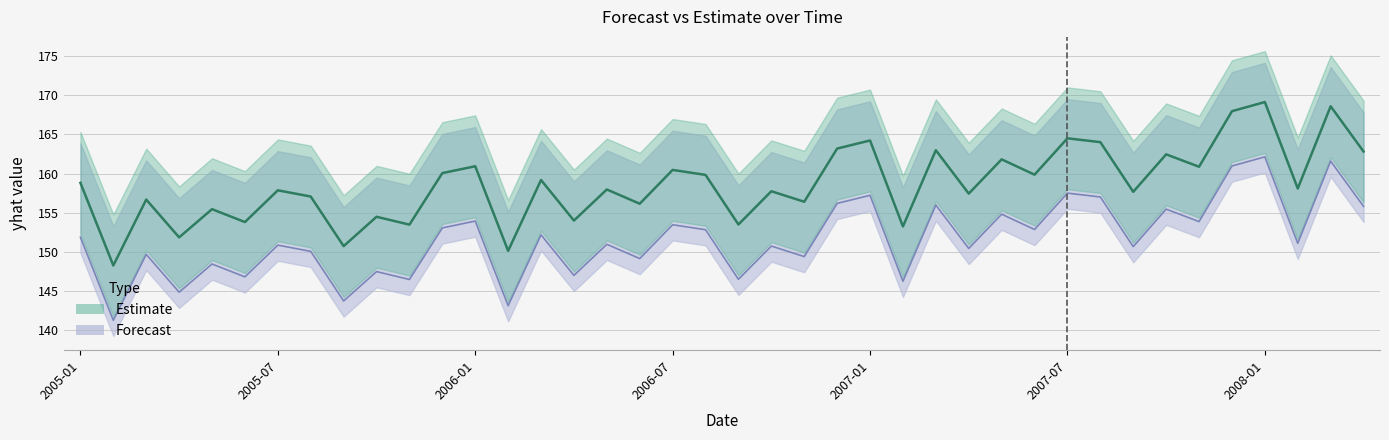

What is the smallest value displayed?

141.3